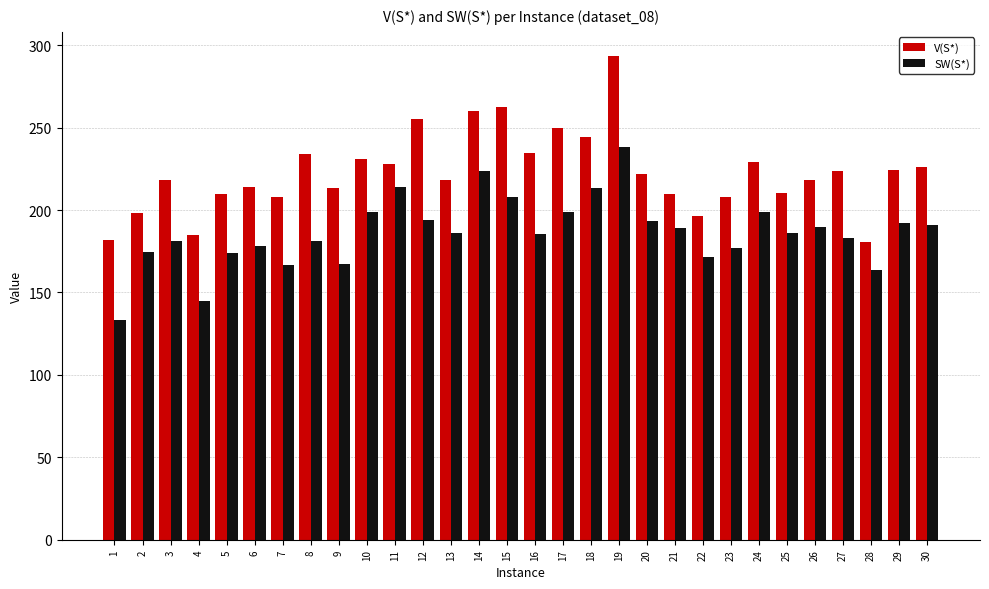

Is the value of V(S*) at 13 greater than the value of SW(S*) at 8?

Yes